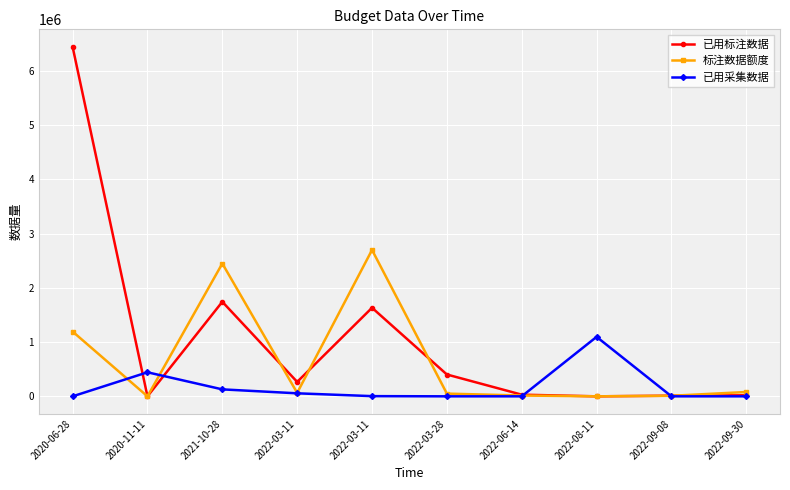

Between 2020-06-28 and 2021-10-28, which series saw the biggest shift?

已用标注数据